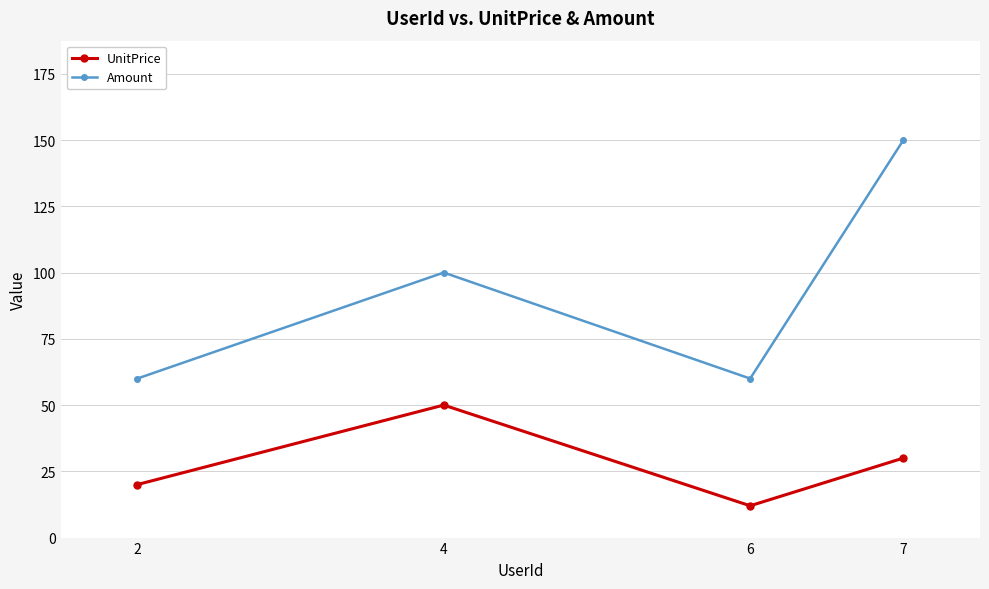

Reading right to left, transcribe all the data shown in this chart.

UnitPrice: 30	12	50	20
Amount: 150	60	100	60